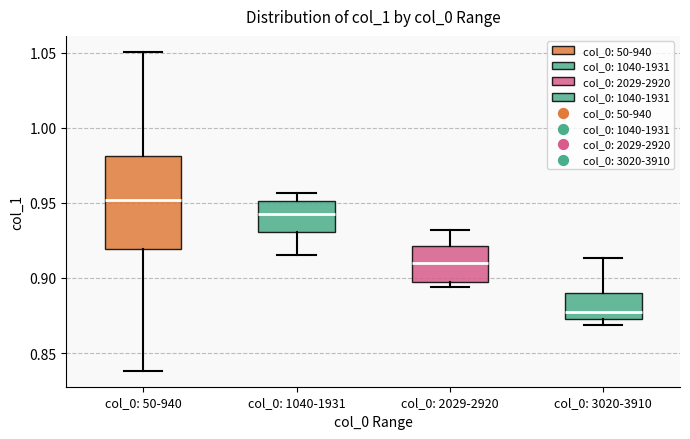

Reading left to right, transcribe this box plot: for each box, give where its median line is, the range the box spans, and where its two whiskers end, as read against the y-axis. The values are not printed on the chart, so give them approximately, as read against the axis.

col_0: 50-940: median 0.950, box 0.920 to 0.980, whiskers 0.840 to 1.050
col_0: 1040-1931: median 0.945, box 0.930 to 0.950, whiskers 0.915 to 0.955
col_0: 2029-2920: median 0.910, box 0.895 to 0.920, whiskers 0.895 (just below the box's lower edge) to 0.930
col_0: 3020-3910: median 0.875 (just above the box's lower edge), box 0.875 to 0.890, whiskers 0.870 to 0.915